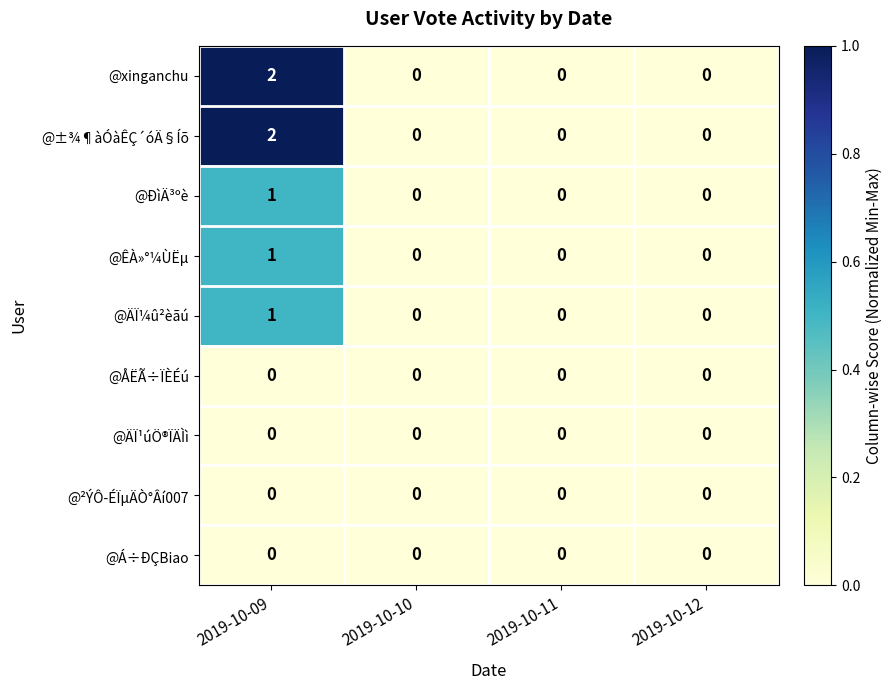

Count the @ÄÏ¼û²èãú values in the range 0 to 1.

4